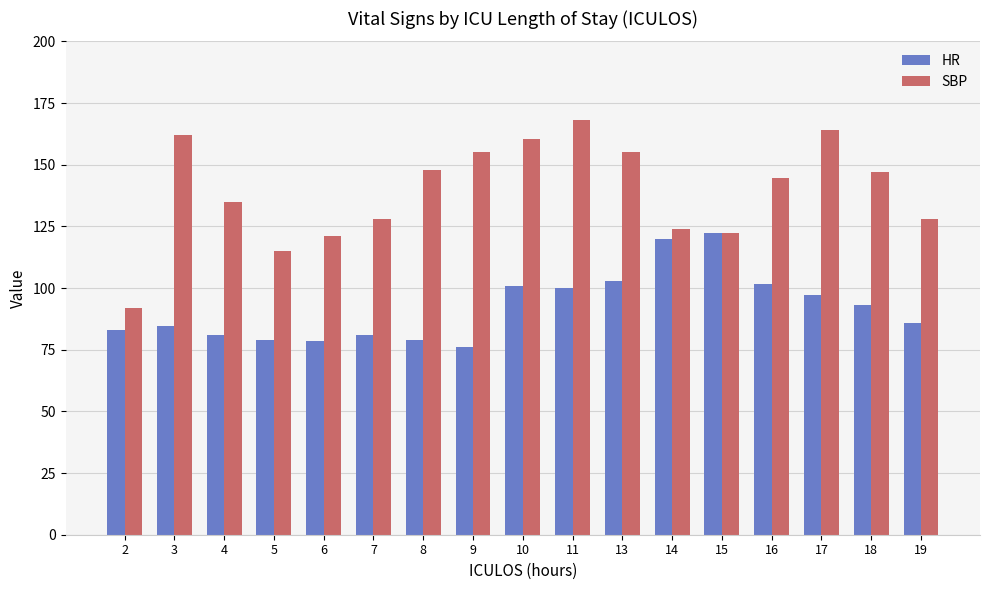

Is the value of SBP at 8 greater than the value of HR at 19?

Yes